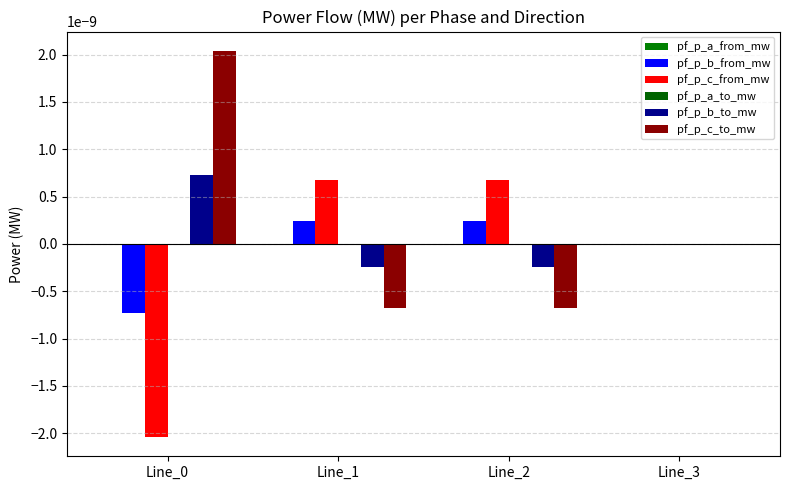

How many data points does each series have?

4